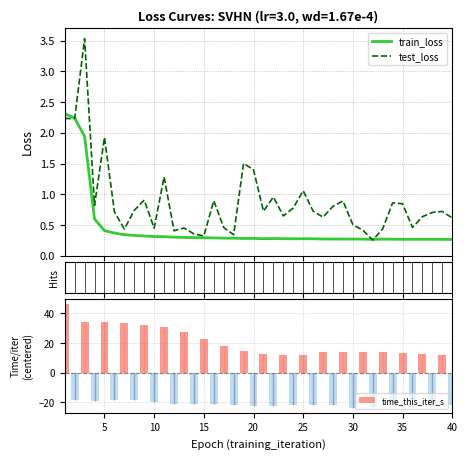

What is the difference between the maximum and minimum values in the time_this_iter_s series?

69.8